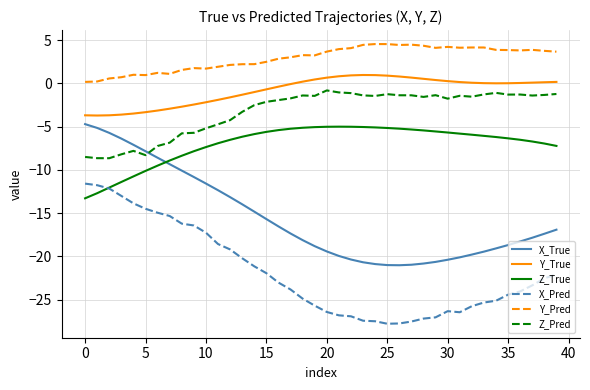

Is this an area chart (filled region under the line)?

No